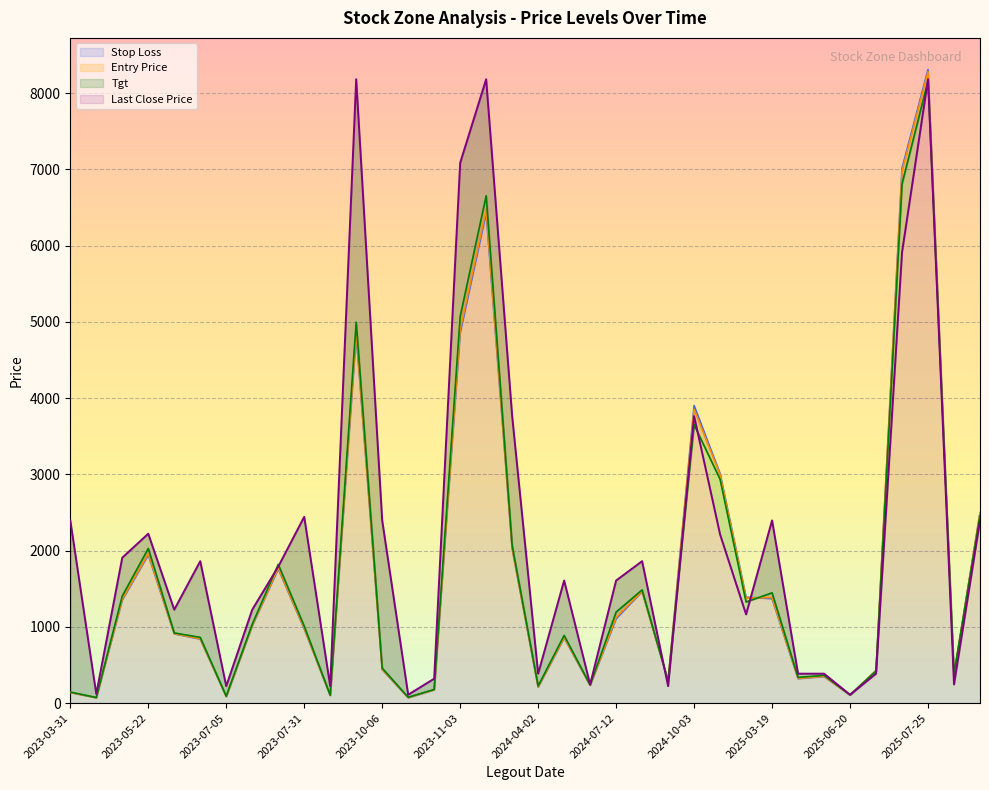

Reading right to left, list all the values displayed in this chart.

Entry Price: 2490.0	377.5	8279.9	6972.0	426.7	105.1	351.5	323.3	1385.2	1376.2	2995.0	3851.9	293.9	1466.9	1124.3	235.1	861.9	212.7	2034.0	6475.8	4897.3	175.0	72.2	443.1	4865.4	101.1	981.5	1773.0	1018.7	87.2	844.0	911.2	1960.9	1363.5	71.2	139.7
Stop Loss: 2498.0	375.7	8309.2	7012.5	428.6	104.5	348.4	319.9	1370.0	1388.7	3010.0	3902.2	295.9	1462.5	1106.9	234.4	855.5	209.8	2025.9	6431.2	4854.3	174.1	71.3	439.2	4832.8	100.4	974.5	1761.5	1015.1	86.4	839.5	908.9	1944.2	1353.4	70.9	138.4
Tgt: 2458.0	384.7	8162.7	6810.0	419.1	107.5	363.7	336.9	1446.2	1326.5	2935.0	3650.7	285.6	1484.5	1193.9	237.9	887.5	224.5	2066.4	6654.2	5069.3	178.6	76.0	458.7	4995.8	103.9	1009.5	1819.0	1032.9	90.4	862.0	920.4	2027.7	1403.9	72.7	144.9
Last Close Price: 2396.0	244.5	8182.5	5914.0	385.6	109.7	385.6	385.6	2396.0	1163.5	2211.4	3765.0	222.2	1861.1	1607.7	244.5	1607.7	385.6	3765.0	8182.5	7085.0	319.9	109.7	2396.0	8182.5	222.2	2442.8	1789.0	1225.1	222.2	1861.1	1225.1	2221.1	1907.3	118.9	2396.0